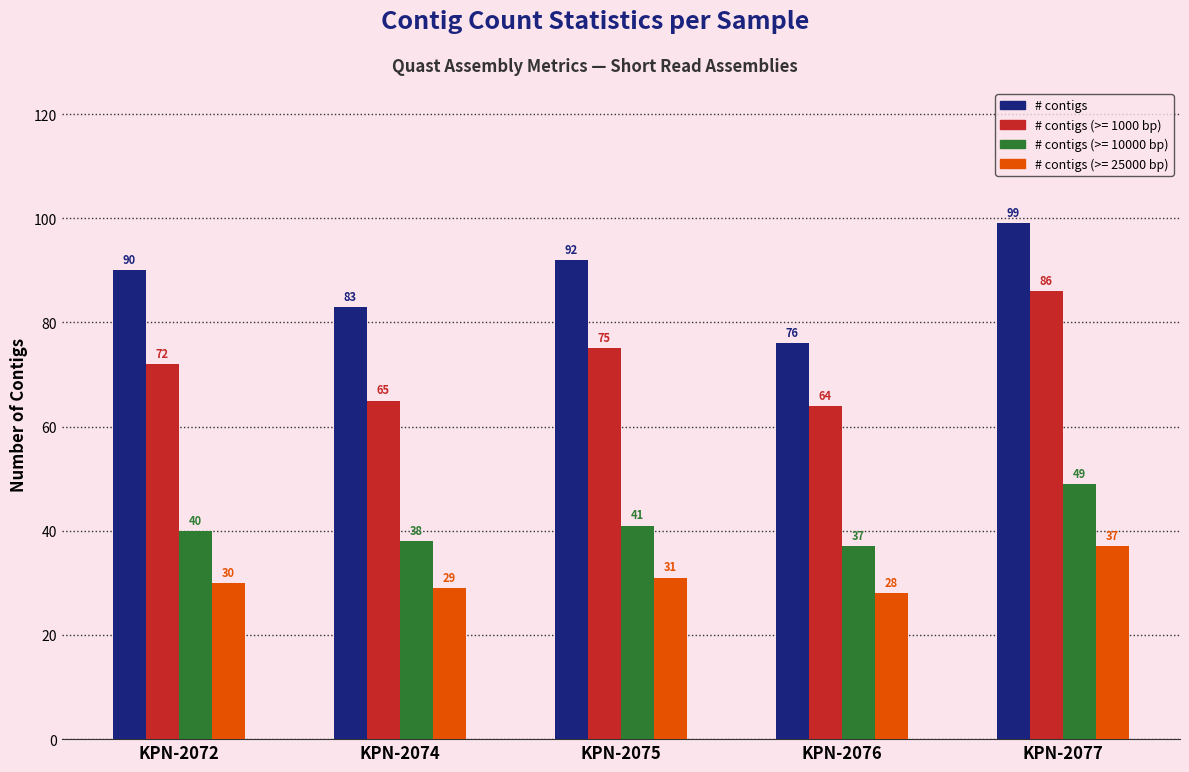

What is the smallest value displayed?

28